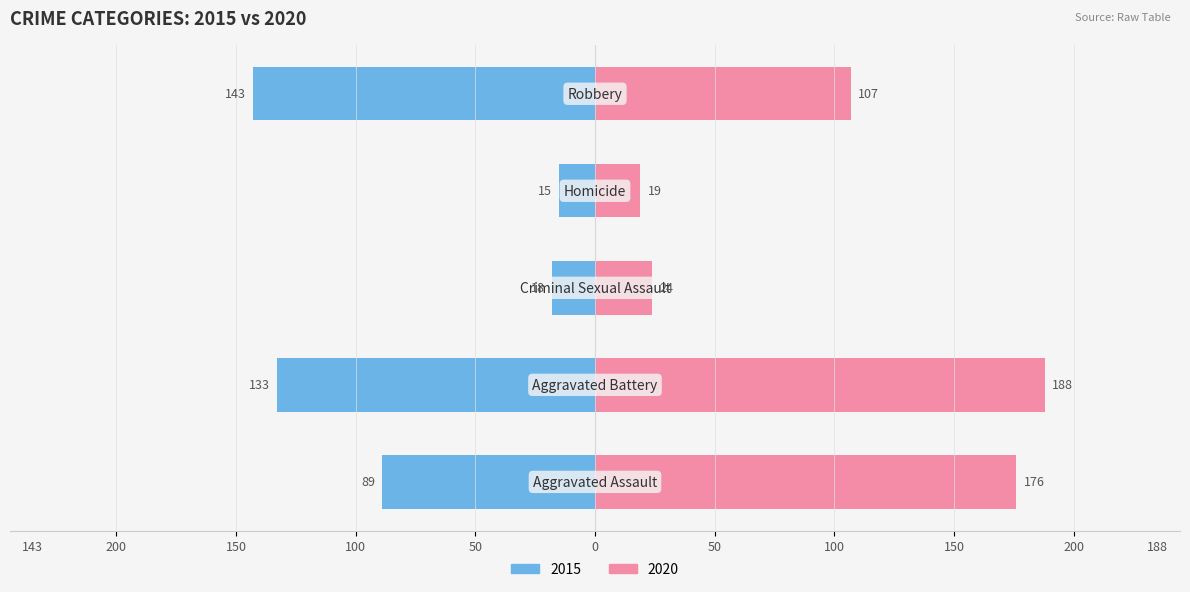

The 2020 series shows 192 at Robbery. True or false?

False